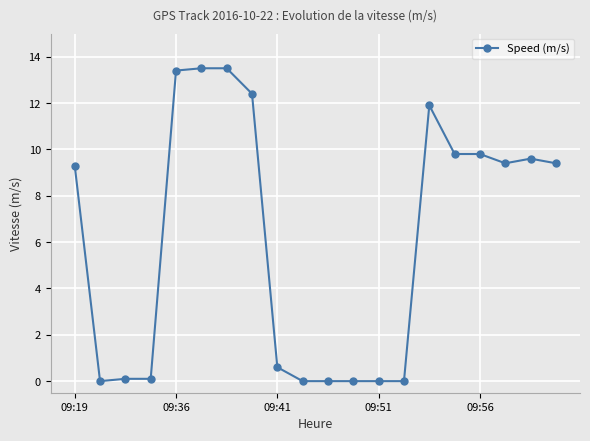

Reading left to right, transcribe all the data shown in this chart.

9.3	0.0	0.1	0.1	13.4	13.5	13.5	12.4	0.6	0.0	0.0	0.0	0.0	0.0	11.9	9.8	9.8	9.4	9.6	9.4